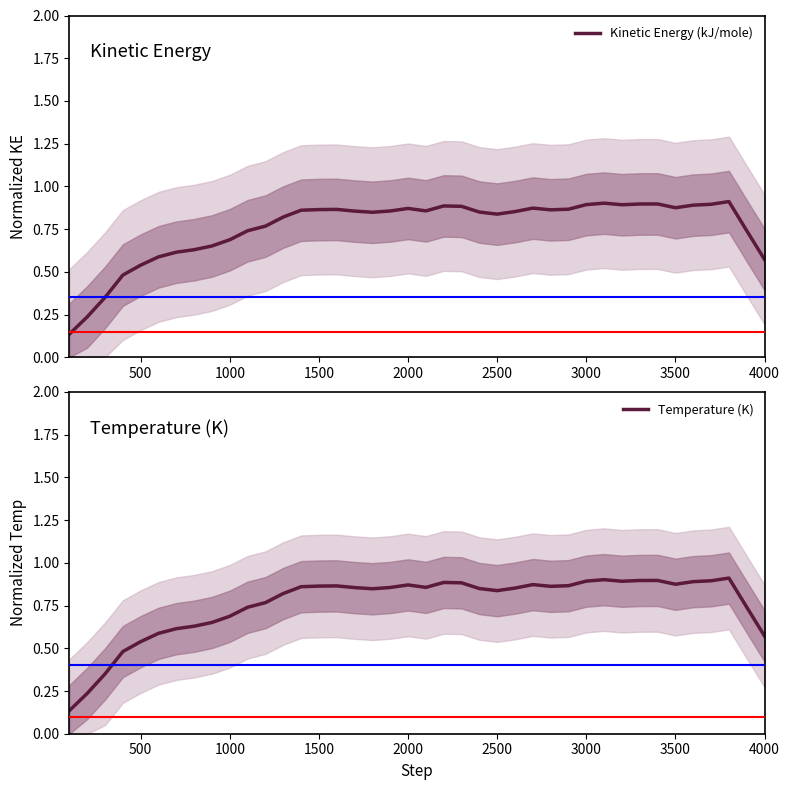

Which series has the widest spread of values?

Temperature (K)